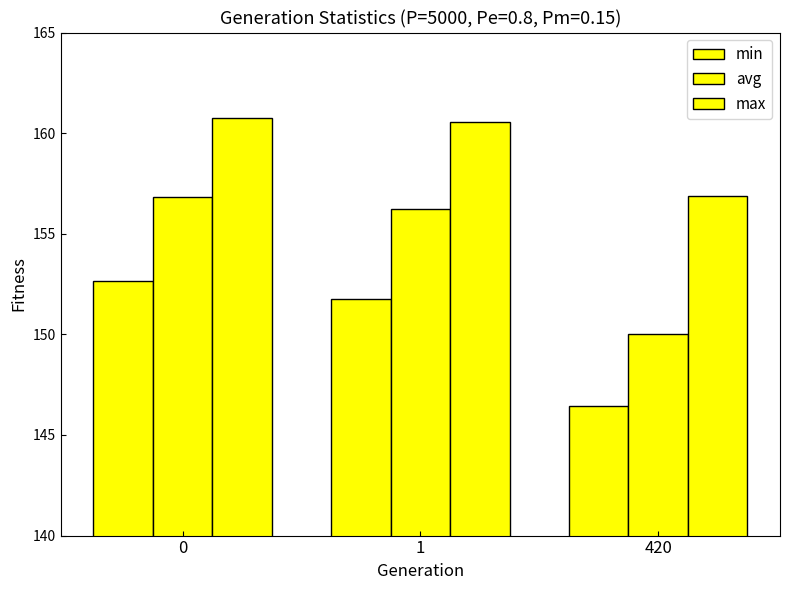

What is the average value of the min series?

150.3